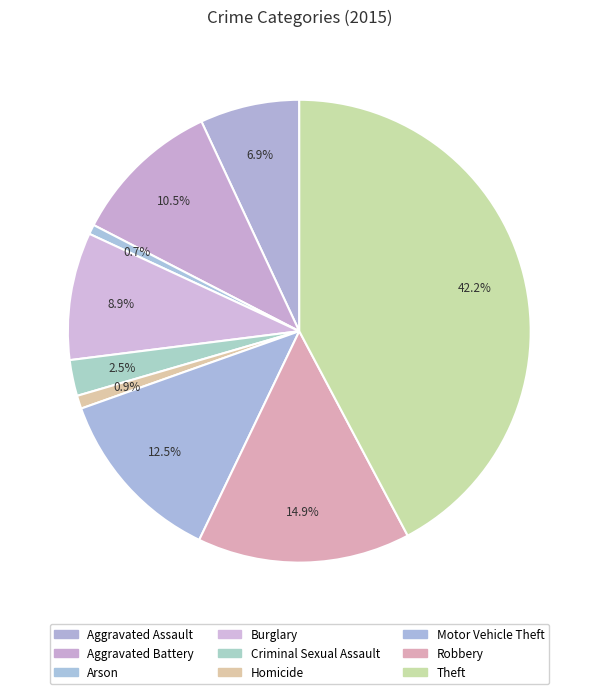

How many slices are in this pie chart?

9